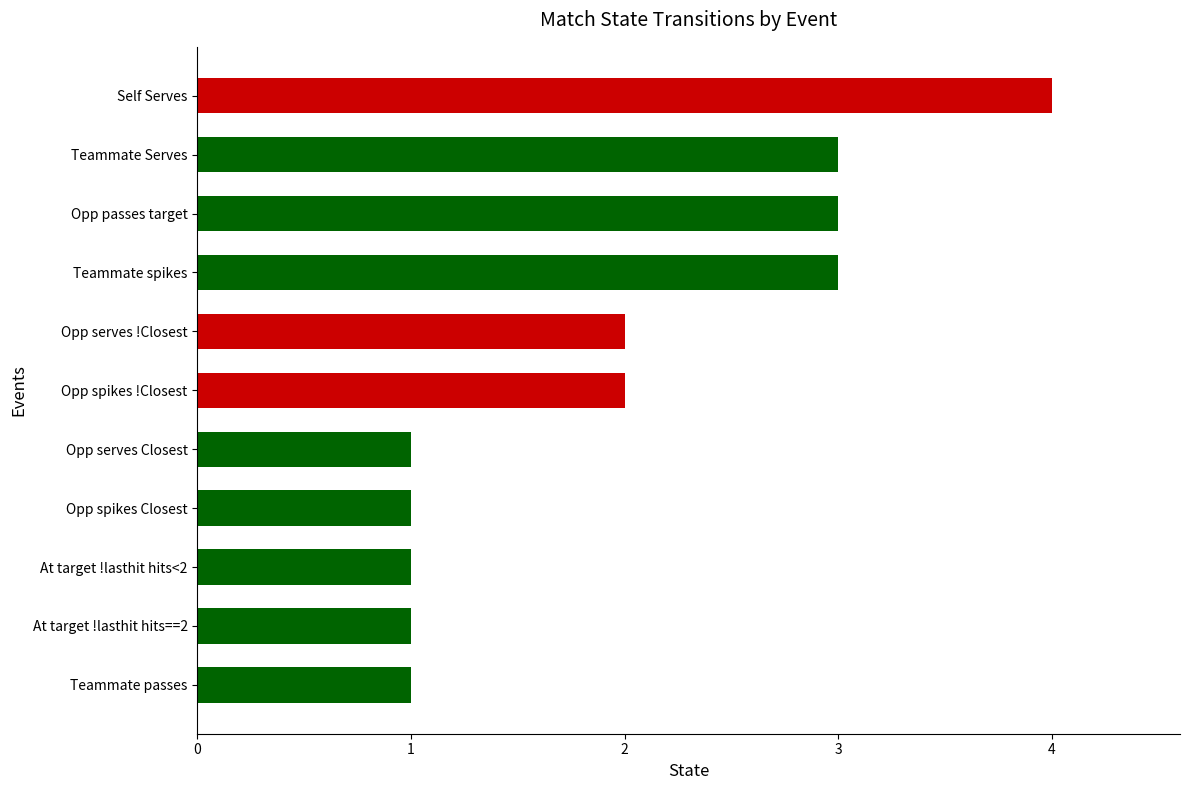

True or false: the data shows 0 at At target !lasthit hits==2.

False